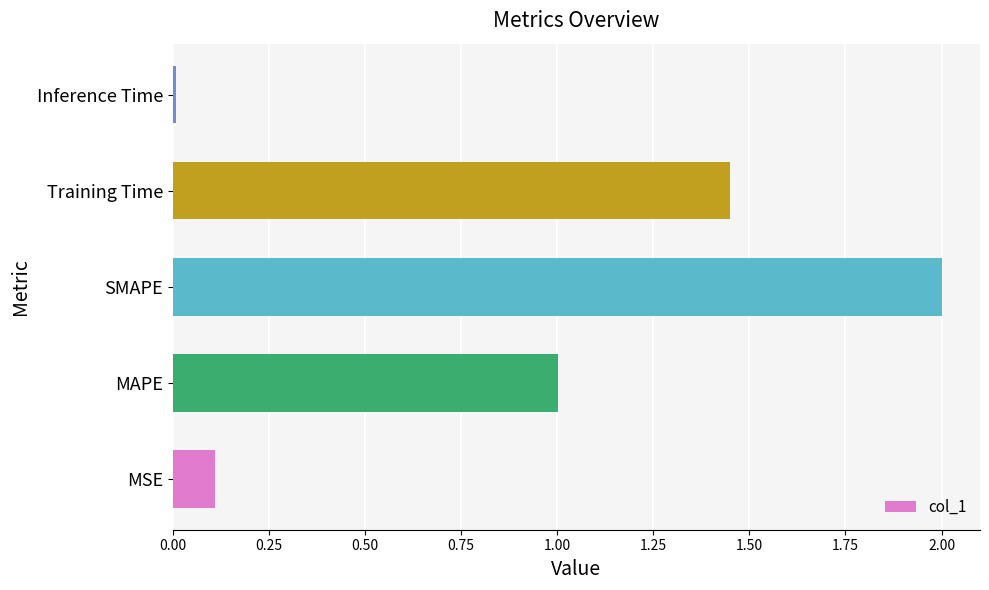

Where is the data nearest to the value 1?

MAPE